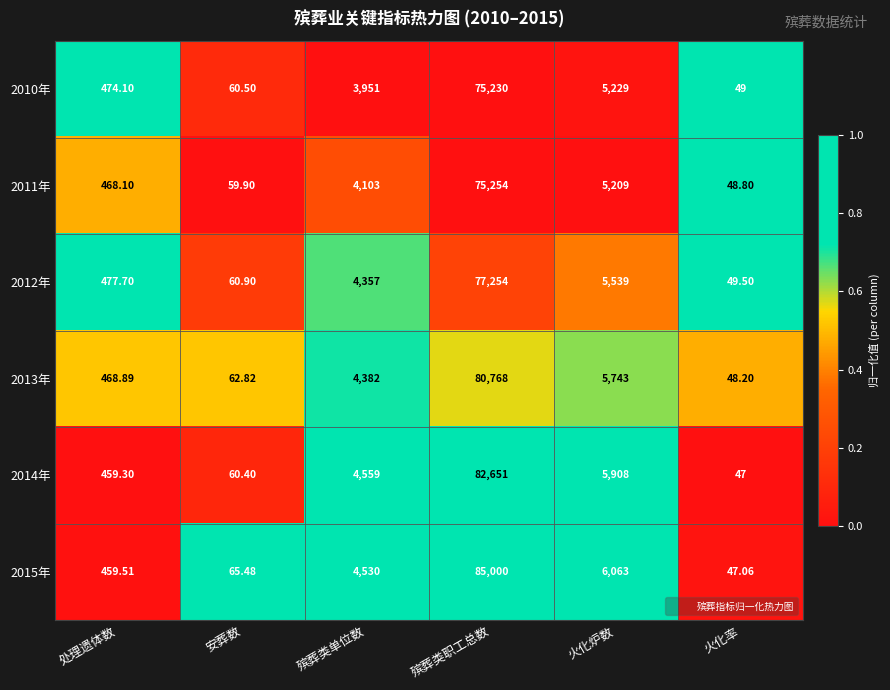

What is the difference between the highest and lowest values at 火化率?

2.5